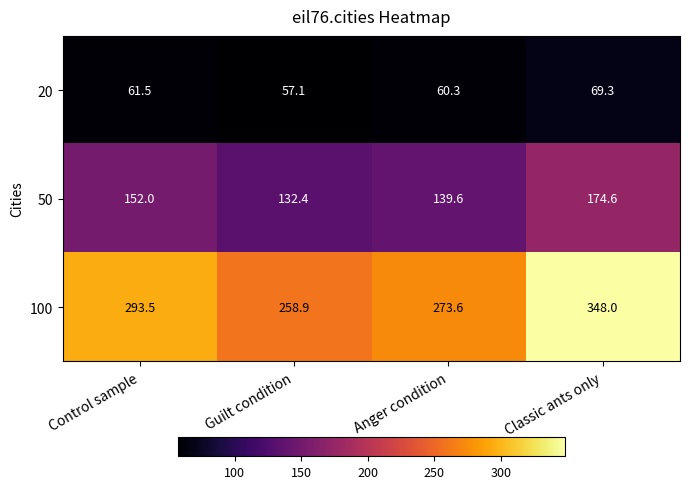

Which series has the largest range (max minus min)?

100